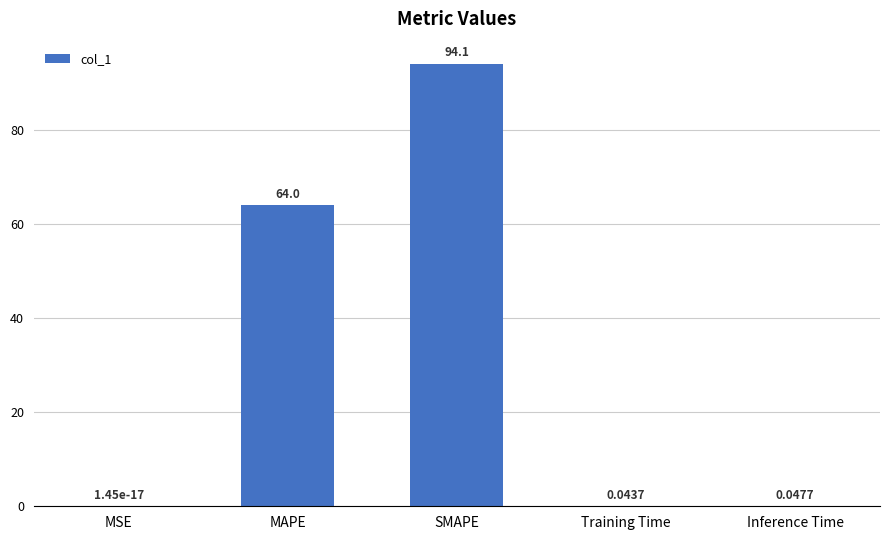

What is the change in value from MAPE to Training Time?

-64.0